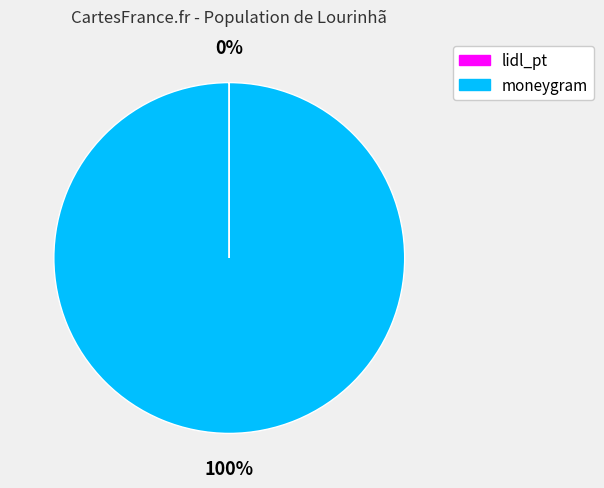

Is there a majority slice in this chart?

Yes